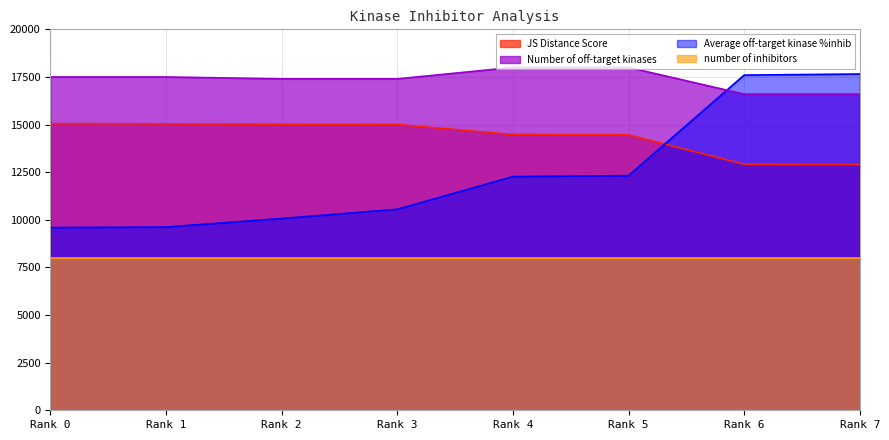

The value of Number of off-target kinases at Rank 4 is 18000.0. True or false?

True